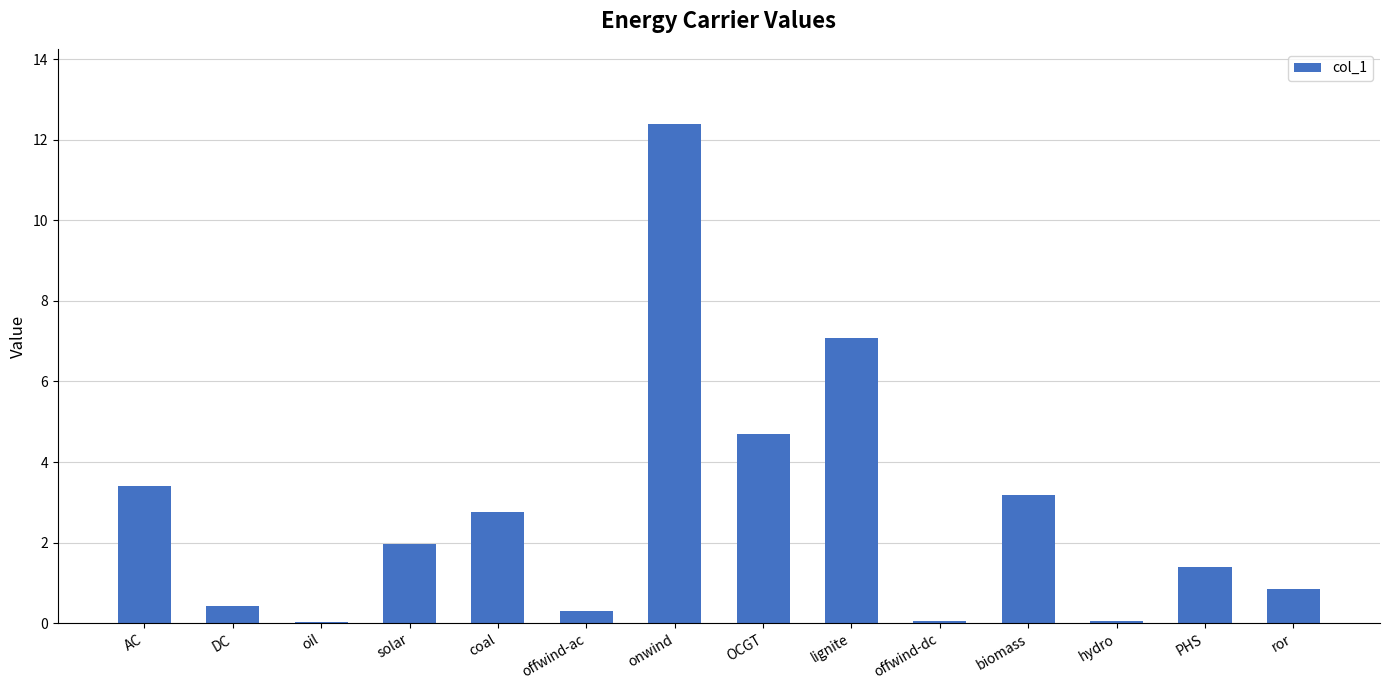

Read the value at offwind-dc.

0.1